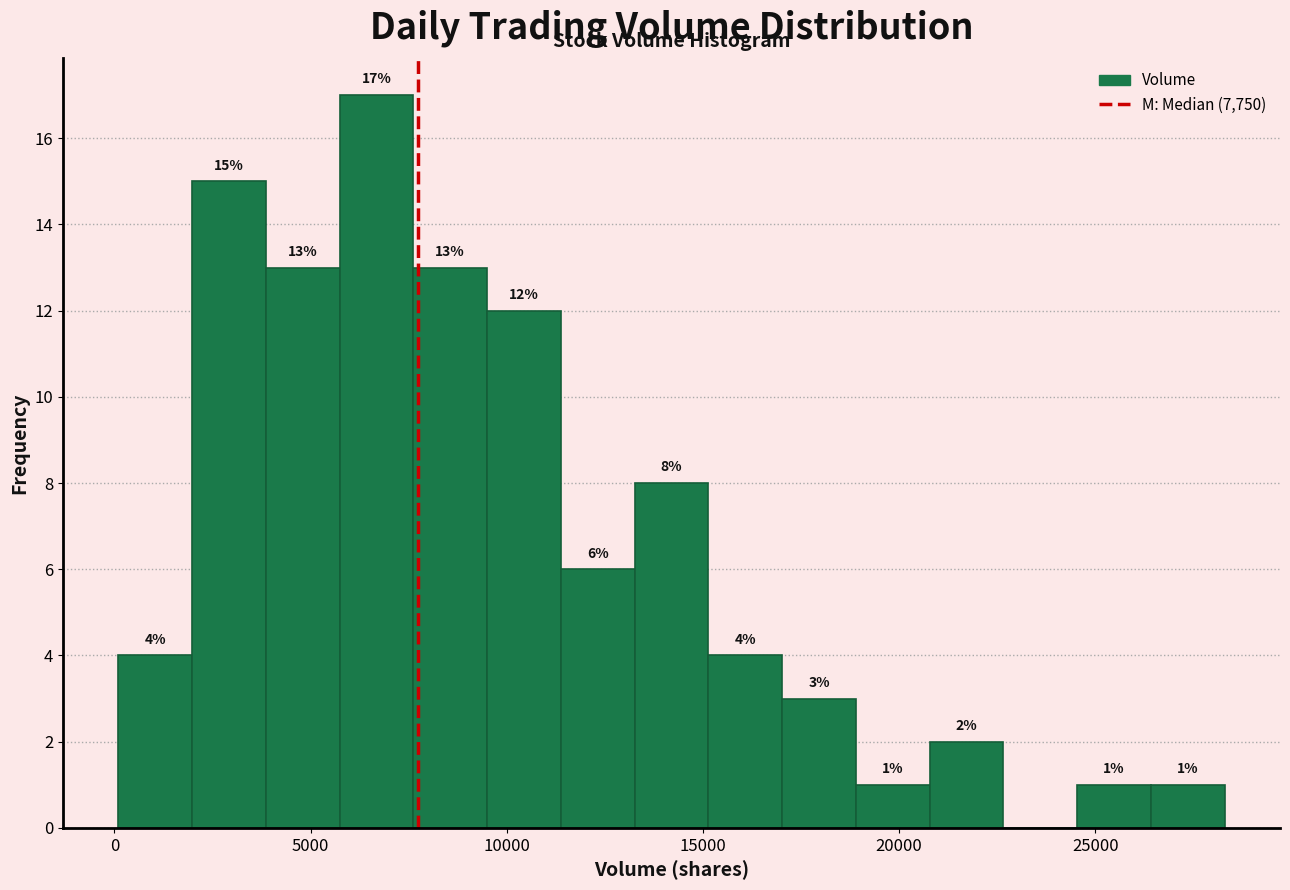

Around what value on the x-axis is the tallest bar? Give the approximate position of its centre, as read against the axis.

6500